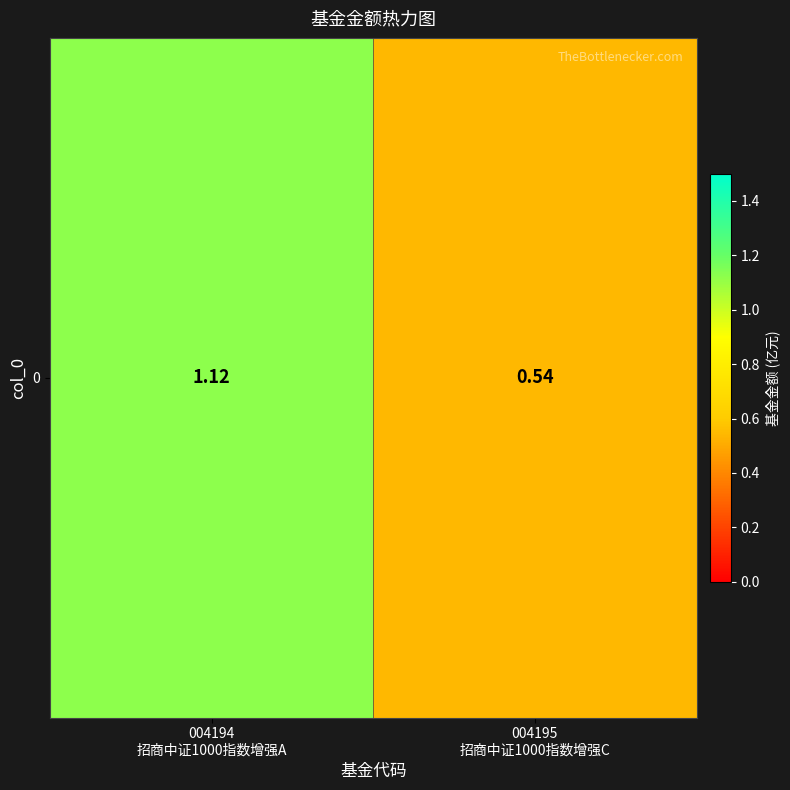

Is it true that the value at 004194
招商中证1000指数增强A is 1.1?

True